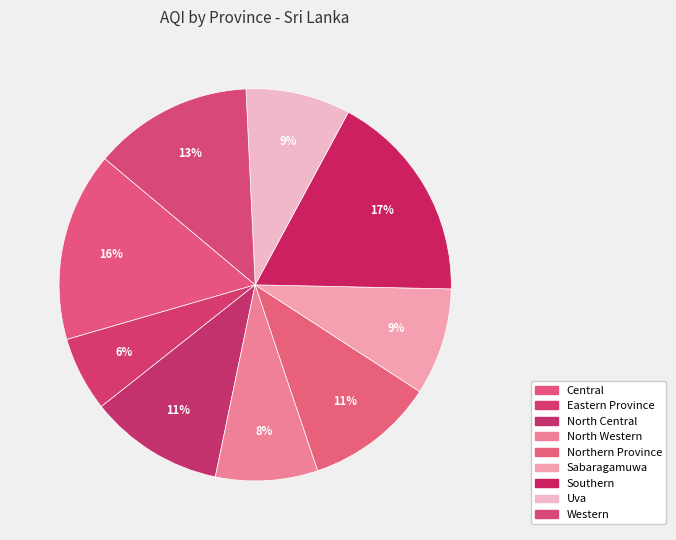

To the nearest percent, what is the difference between the largest and smallest slice percentages?

11%